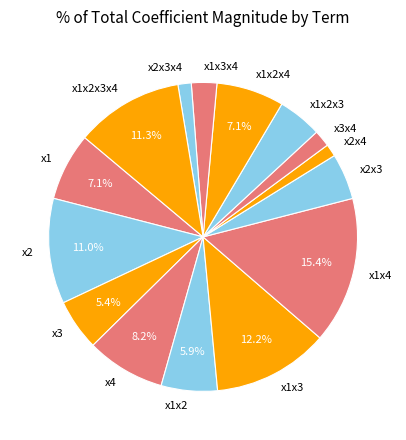

Between x1x2x3x4 and x1x2x4, which is larger?

x1x2x3x4